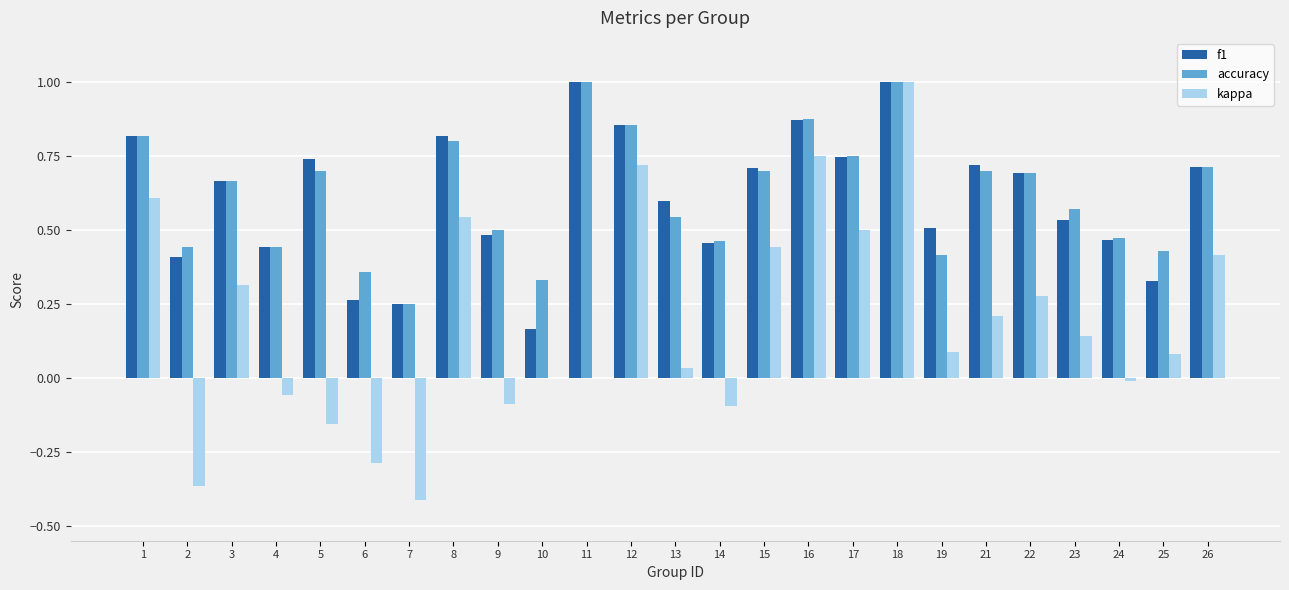

Does the chart contain stacked bars?

No